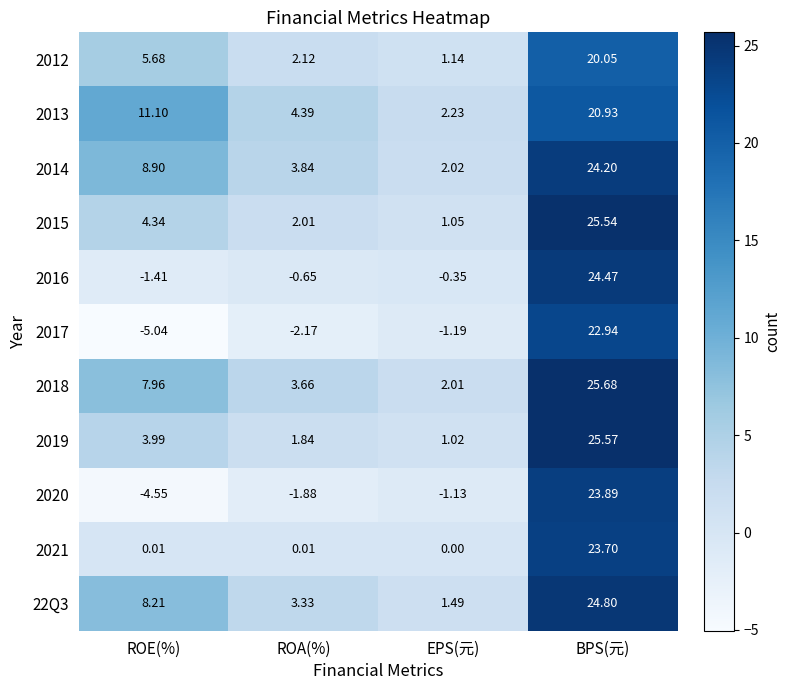

At which category is the sum across all series the highest?

BPS(元)